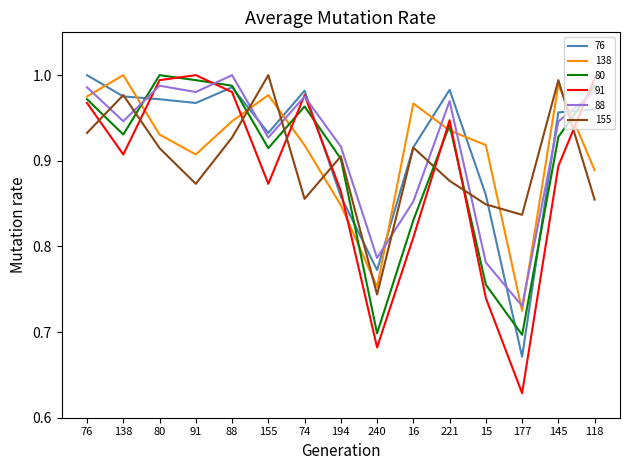

Which series has the widest spread of values?

91